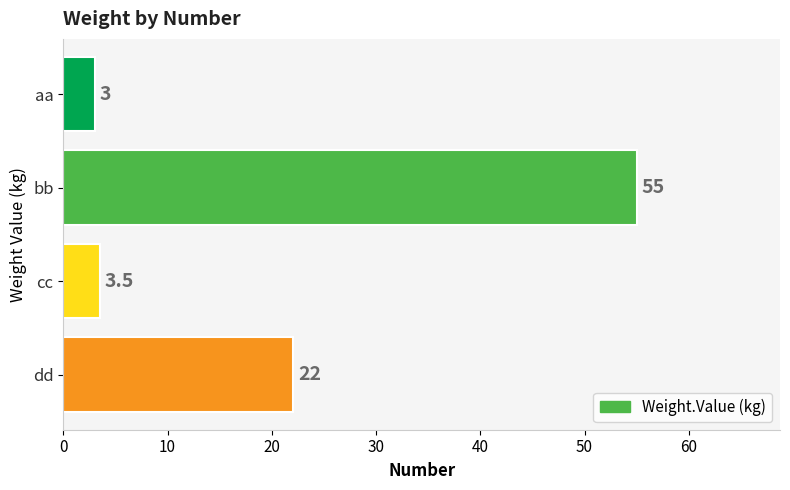

What is the maximum value shown in the chart?

55.0